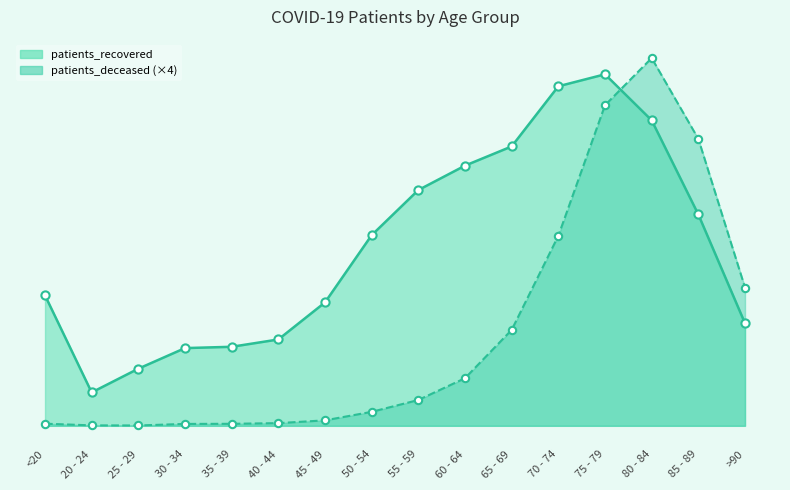

Which series has the largest Y range (max minus min)?

patients_deceased